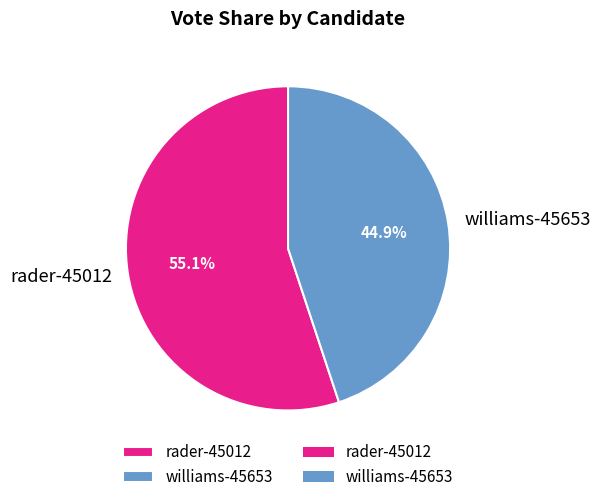

The williams-45653 slice represents 45% of the pie. True or false?

True